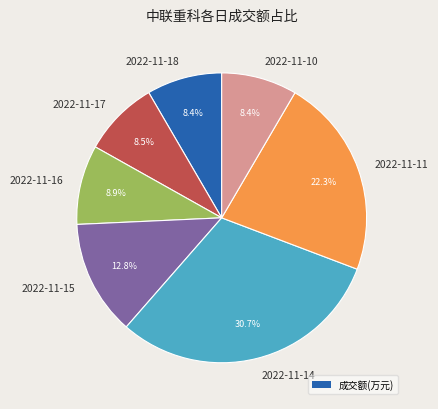

What is the largest slice in the pie chart?

2022-11-14